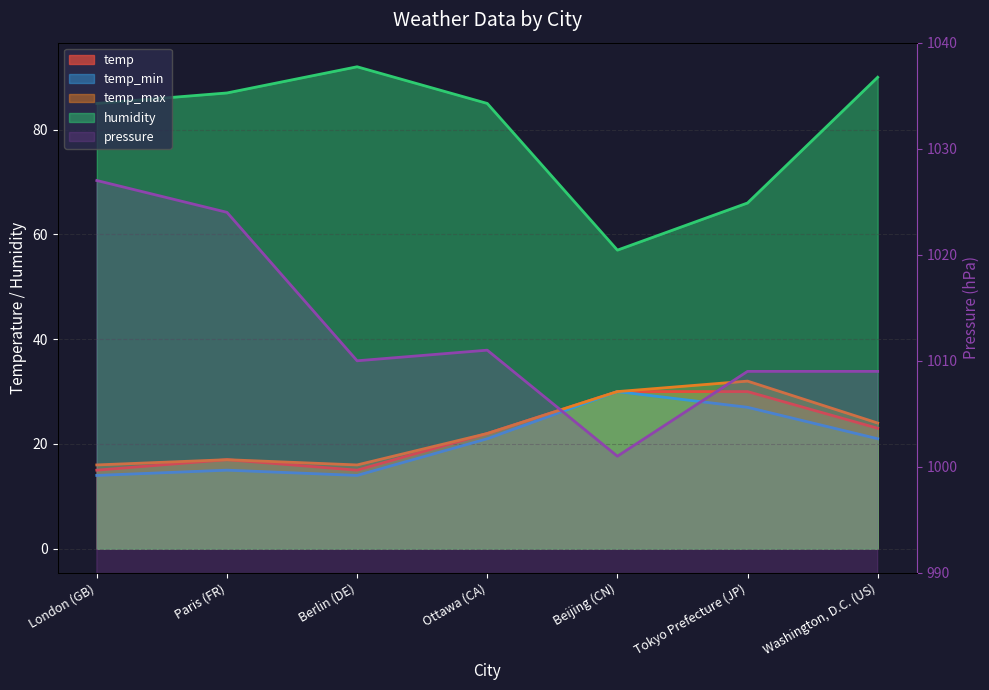

True or false: temp_min has more than 0 interior local peaks.

True